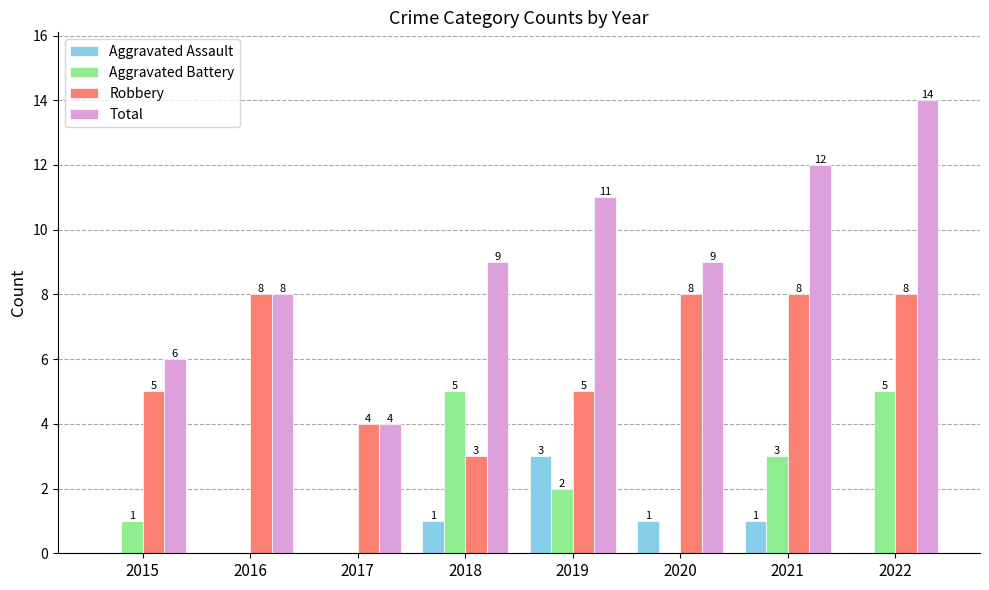

Where is Aggravated Battery nearest to the value 2?

2019